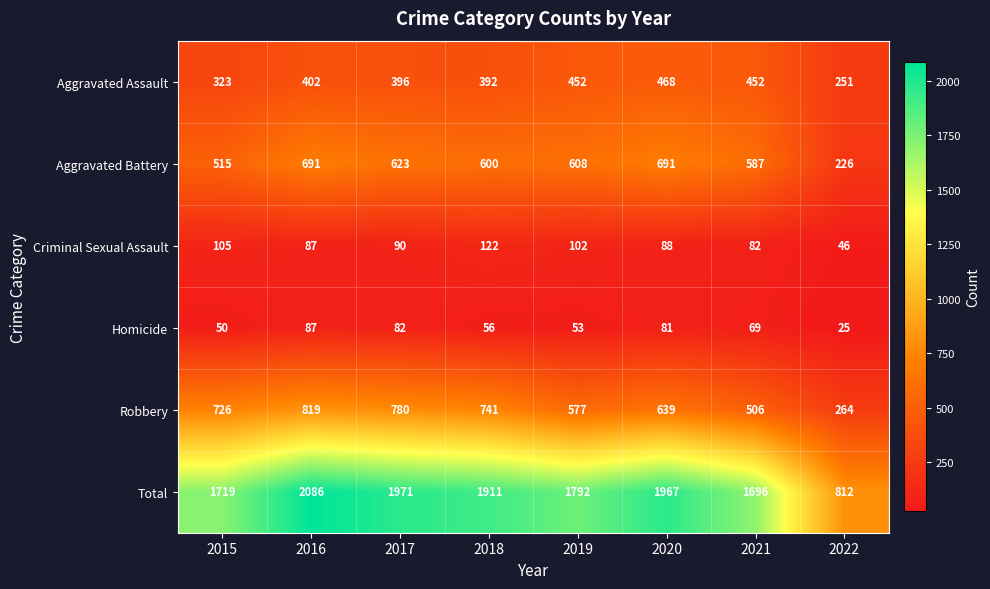

Which series has the largest range (max minus min)?

Total